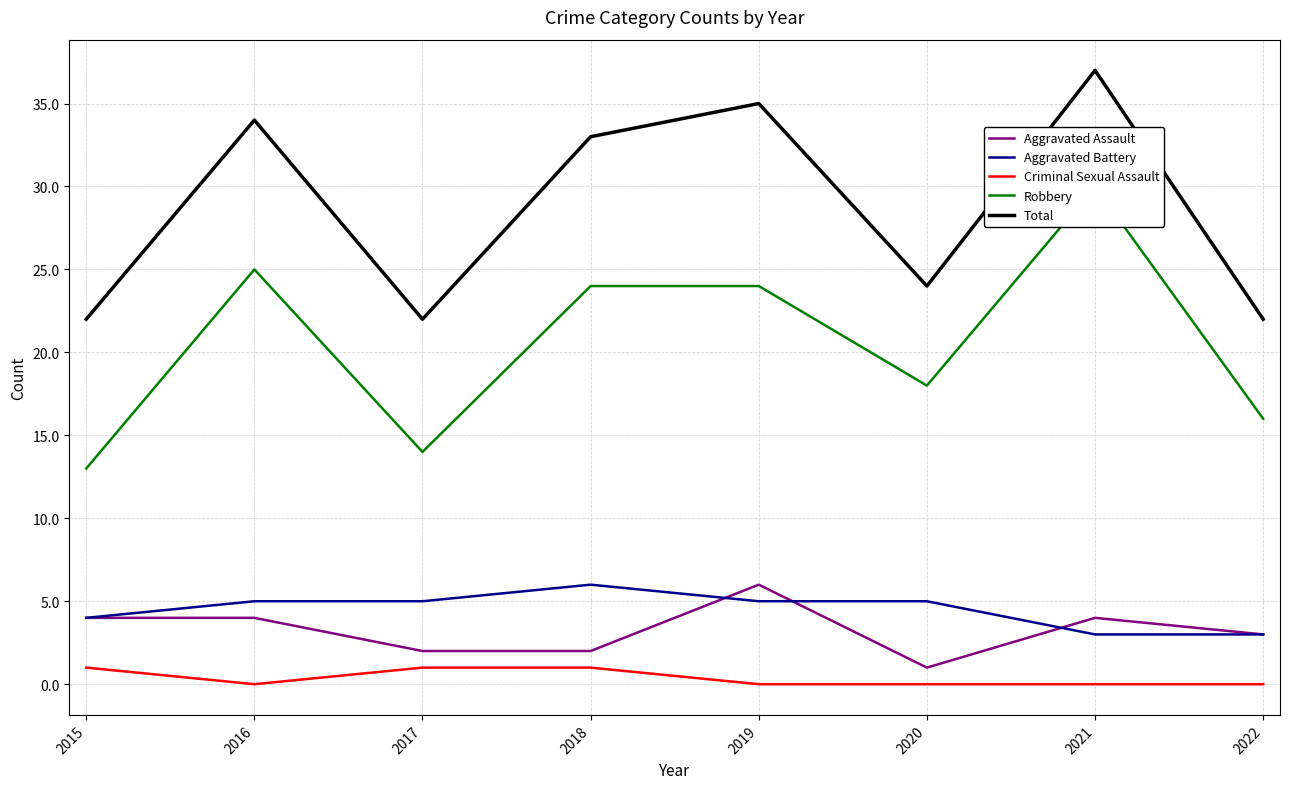

Reading left to right, what are all the values shown in this chart?

Aggravated Assault: 2015=4	2016=4	2017=2	2018=2	2019=6	2020=1	2021=4	2022=3
Aggravated Battery: 2015=4	2016=5	2017=5	2018=6	2019=5	2020=5	2021=3	2022=3
Criminal Sexual Assault: 2015=1	2016=0	2017=1	2018=1	2019=0	2020=0	2021=0	2022=0
Robbery: 2015=13	2016=25	2017=14	2018=24	2019=24	2020=18	2021=30	2022=16
Total: 2015=22	2016=34	2017=22	2018=33	2019=35	2020=24	2021=37	2022=22